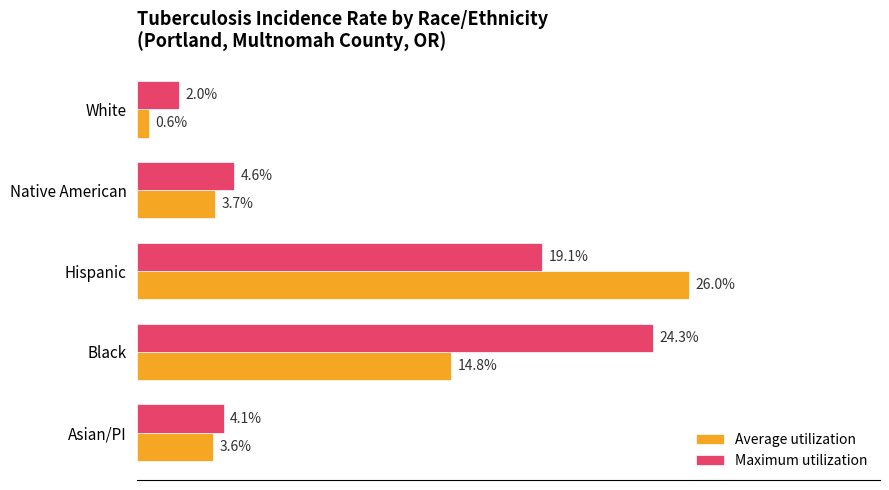

At which label does Maximum utilization reach its peak?

Black